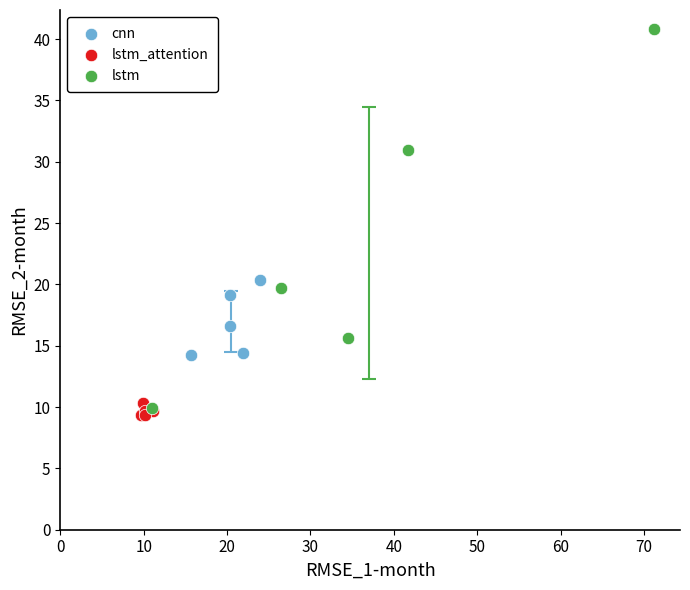

Which series has the largest Y range (max minus min)?

lstm